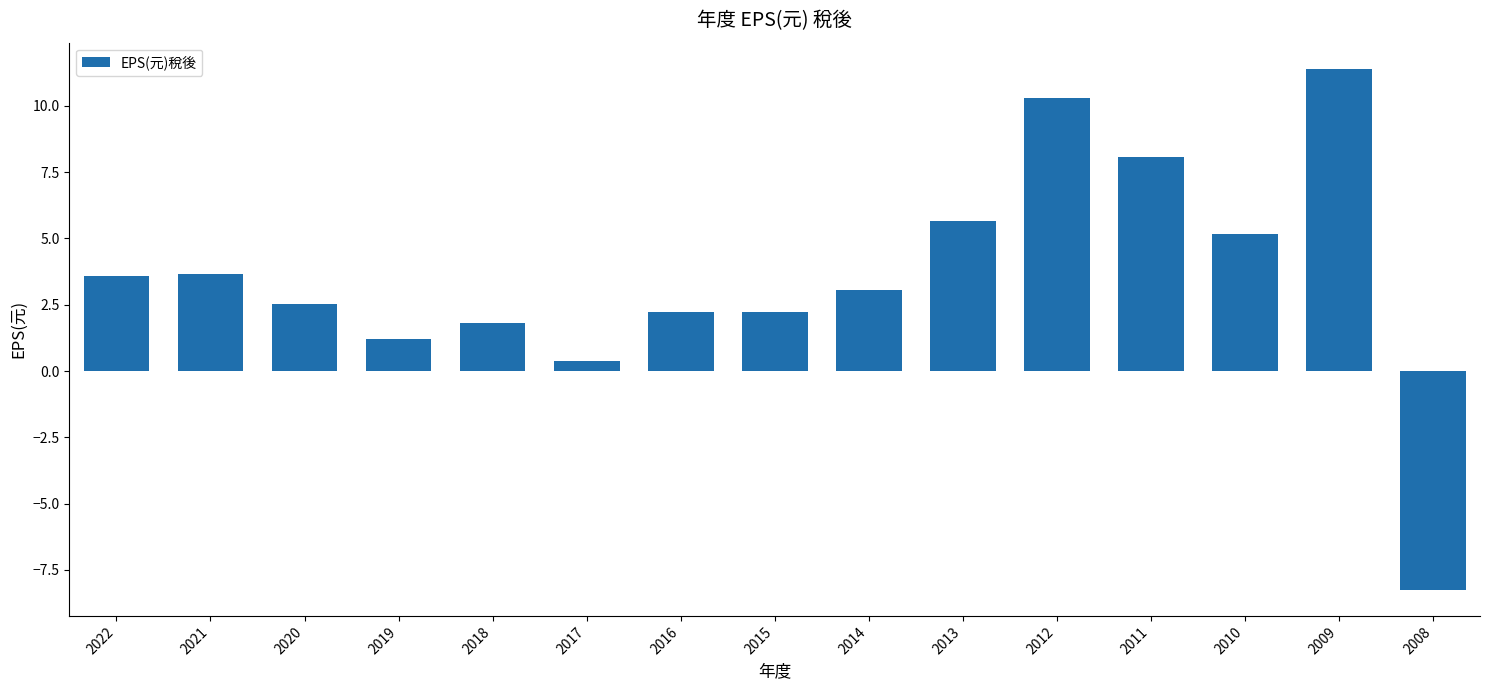

How many bars are there in total?

15